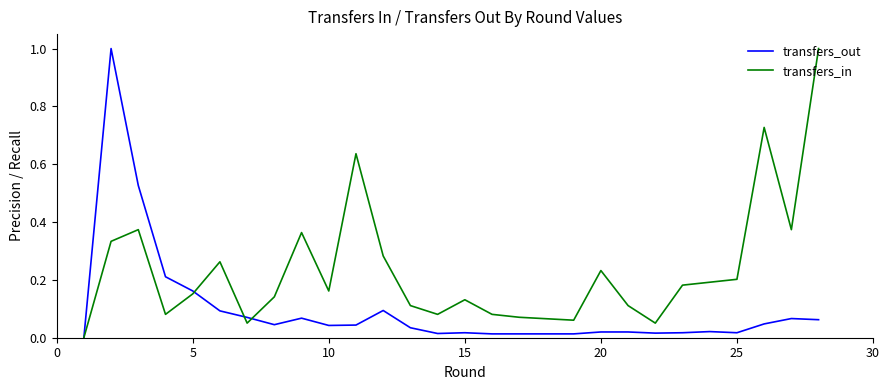

What is the greatest value displayed?

1.0